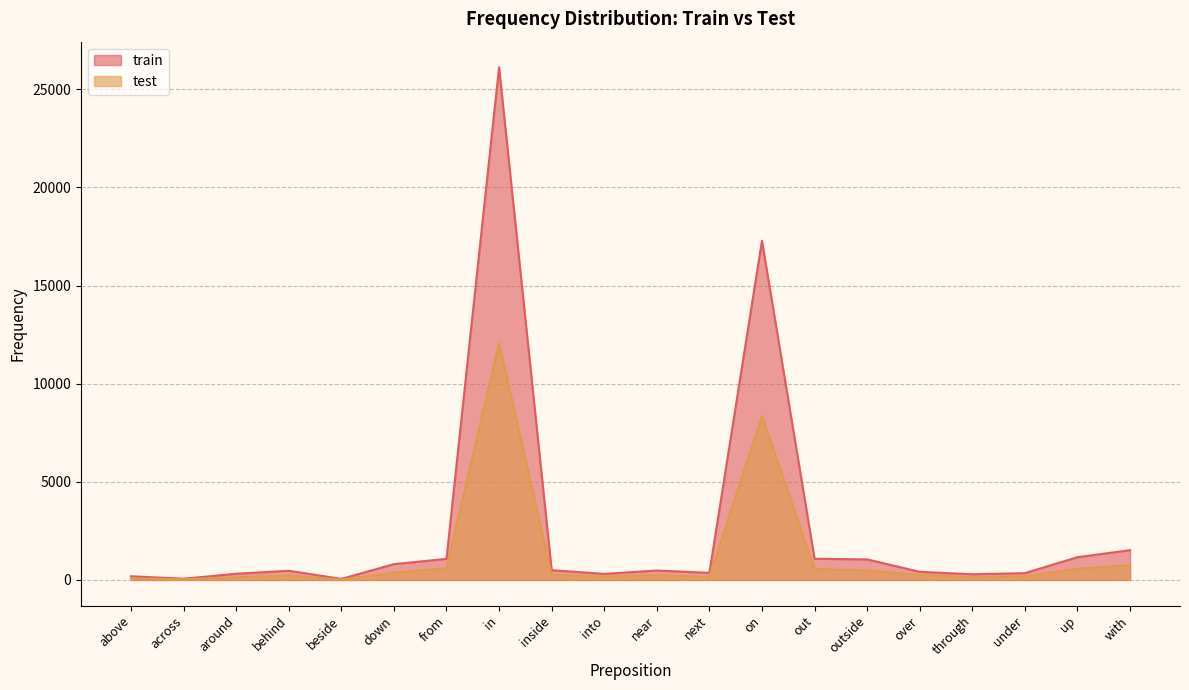

How many categories are shown in the chart?

20